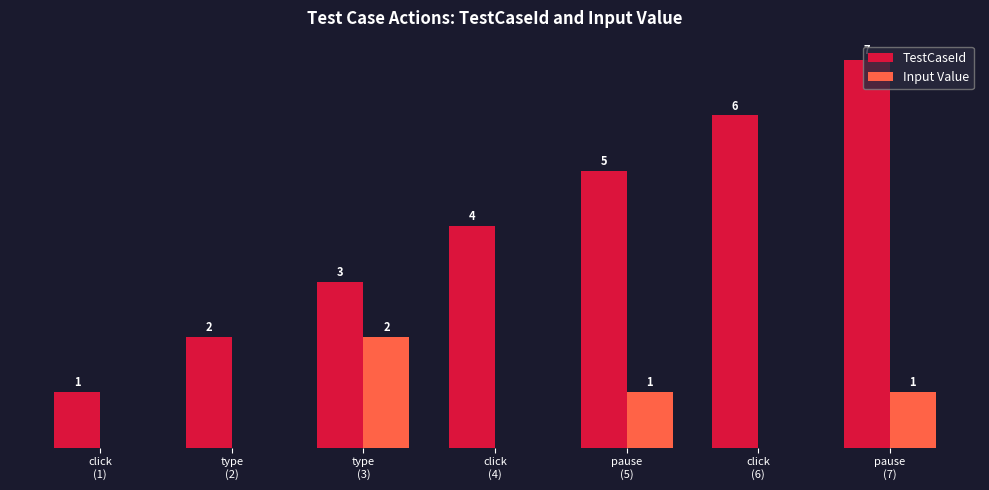

Which series has the largest total across all categories?

TestCaseId